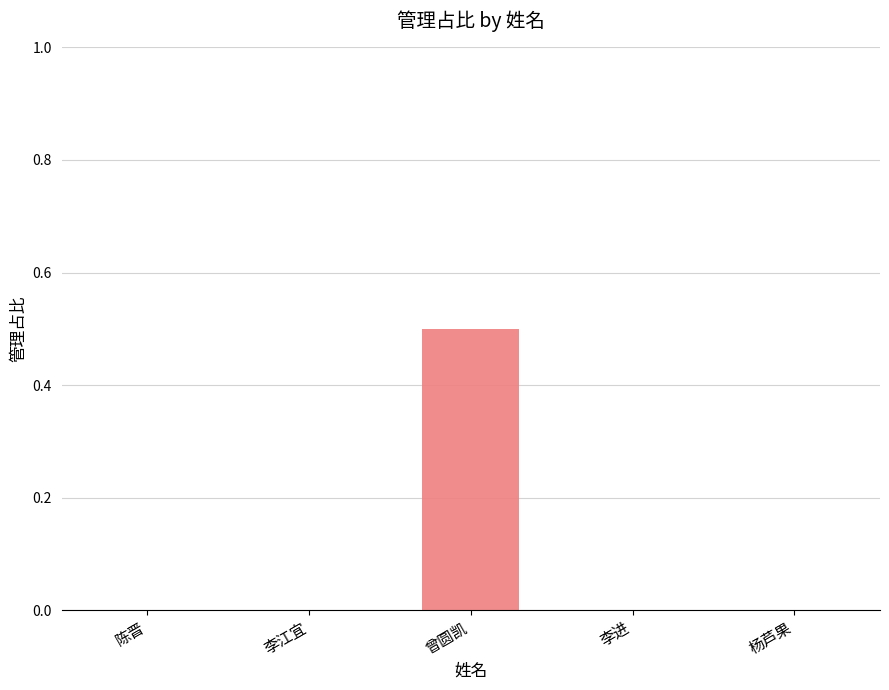

Which category has the highest value across all series?

曾圆凯